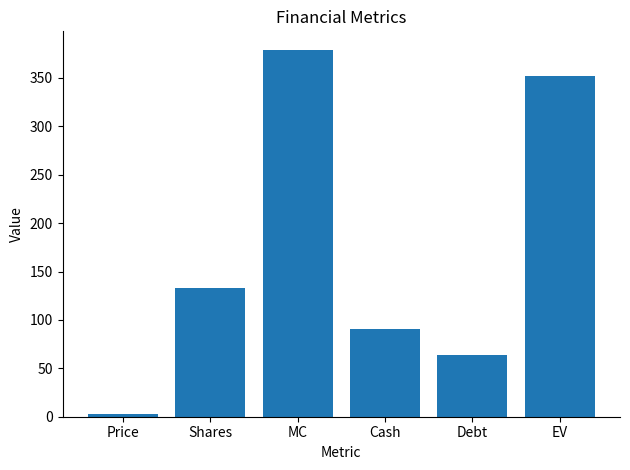

What is the label of the 5th bar from the left?

Debt